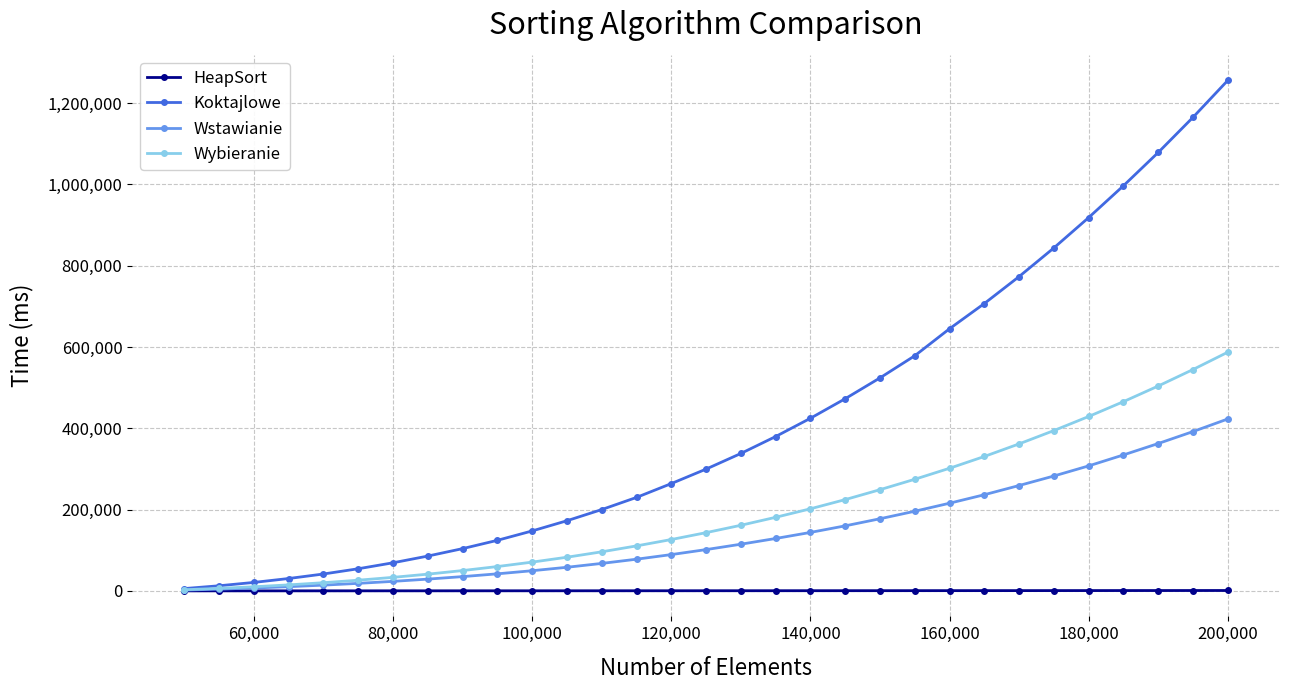

What is the maximum value shown in the chart?

1256052